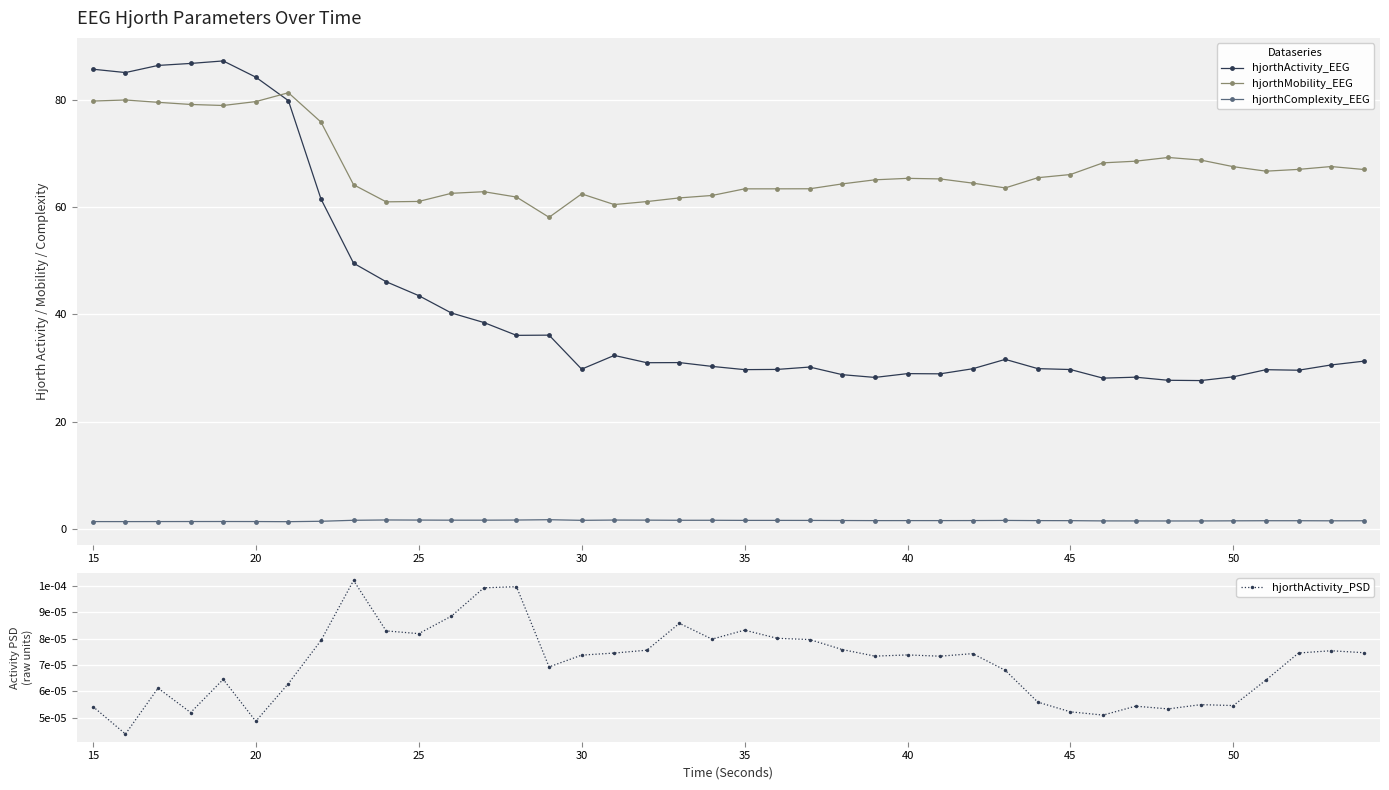

Which series has the largest range (max minus min)?

hjorthActivity_EEG